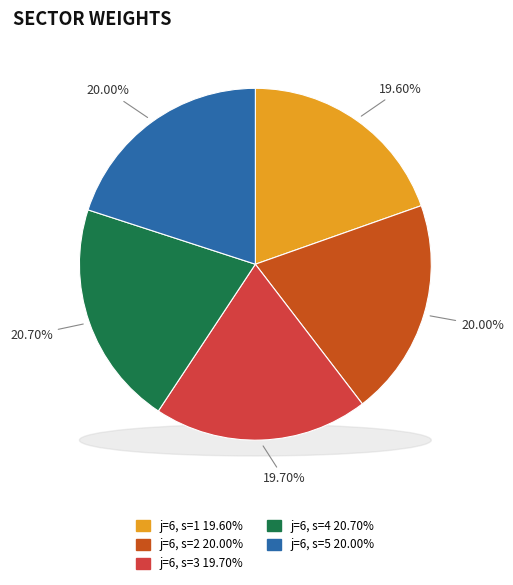

Which category has the biggest portion of the pie?

j=6, s=4